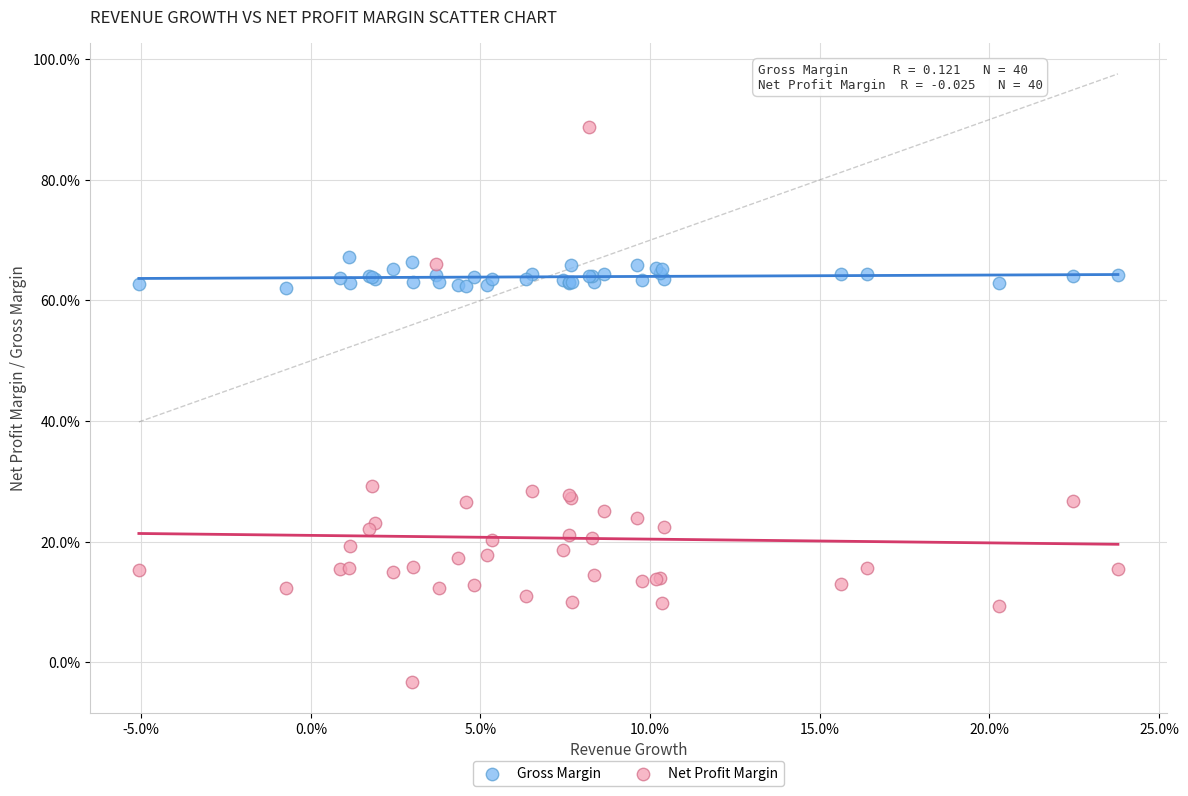

Which series reaches the maximum Y coordinate?

Net Profit Margin